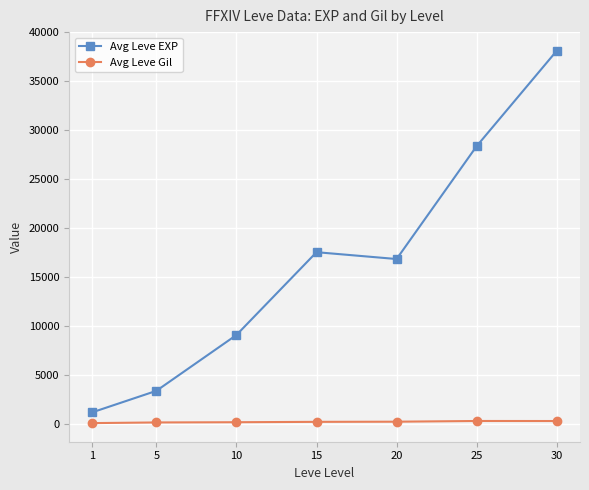

At 1, list the series in order from largest to smallest.

Avg Leve EXP, Avg Leve Gil